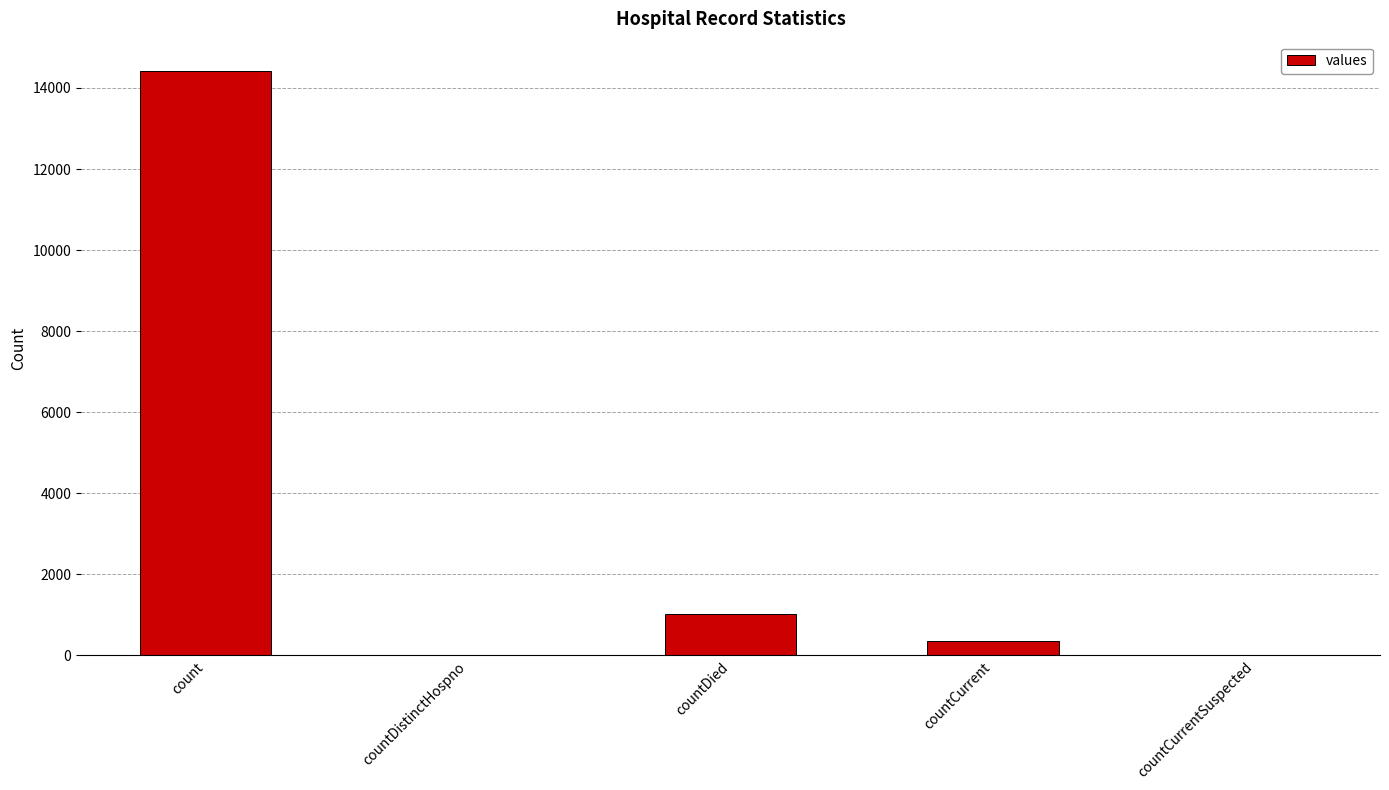

How many data points does each series have?

5